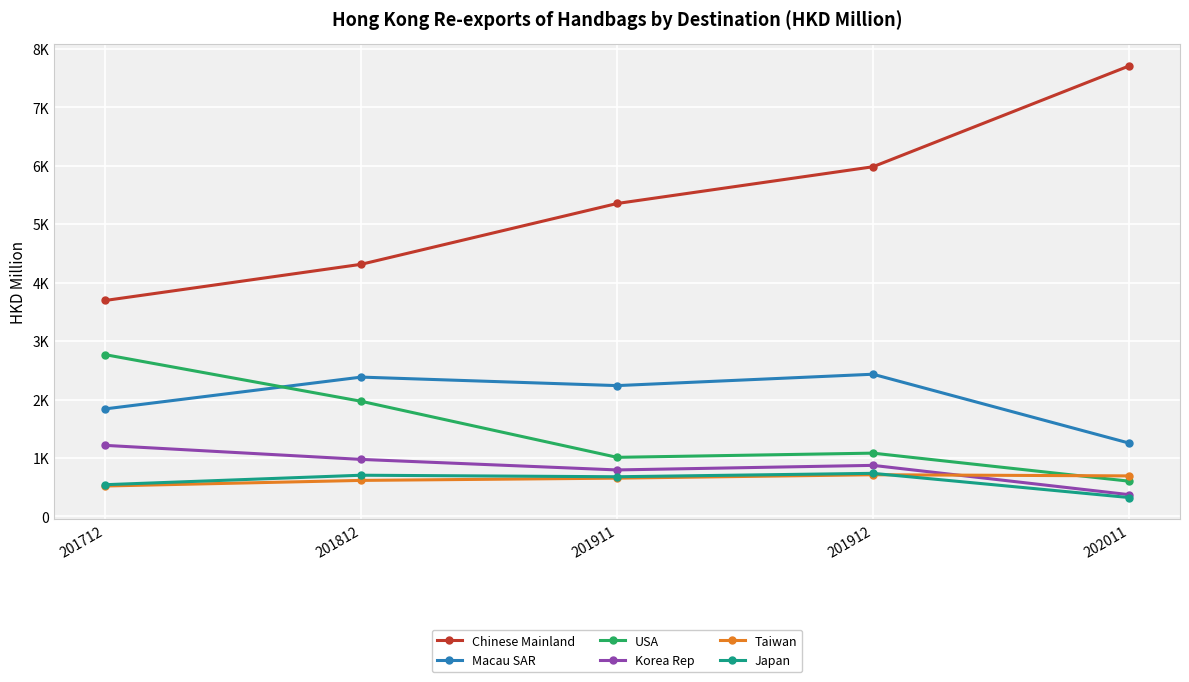

Which category has the highest value in the Japan series?

201912